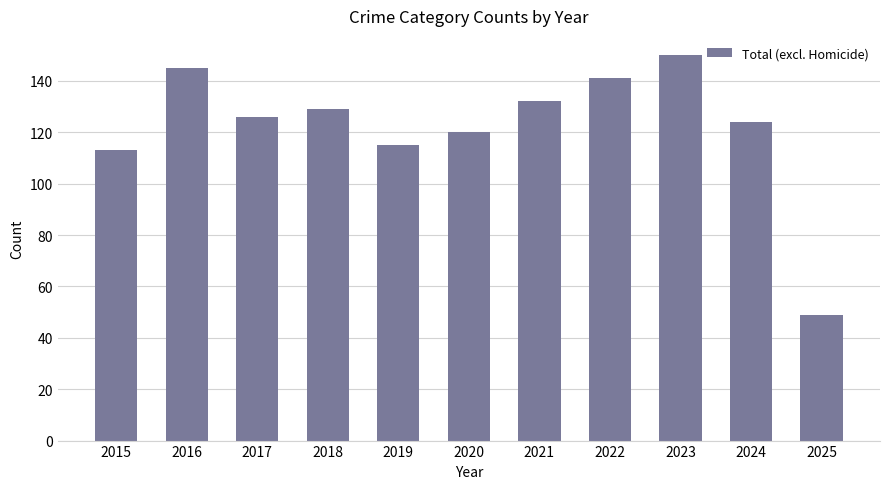

What is the ratio of the value at 2019 to the value at 2018?

0.9